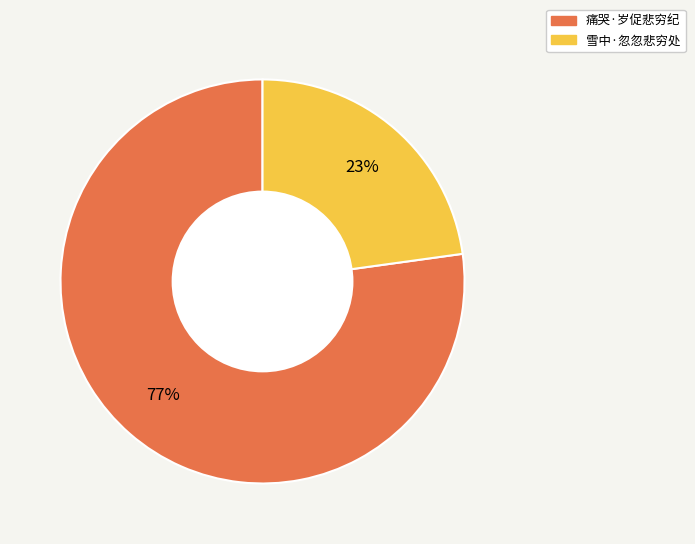

Does 雪中·忽忽悲穷处 represent more than half of the total?

No